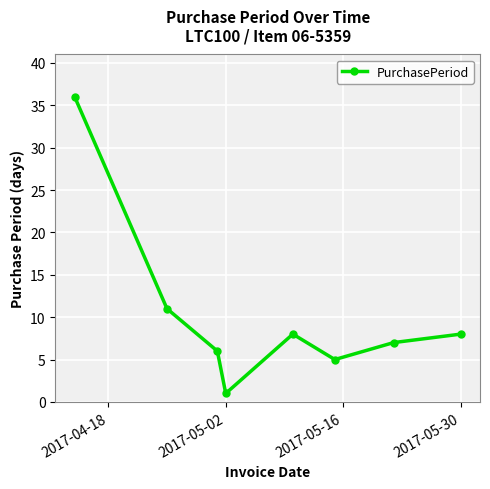

How many points are higher than both their immediate neighbors (excluding endpoints)?

1